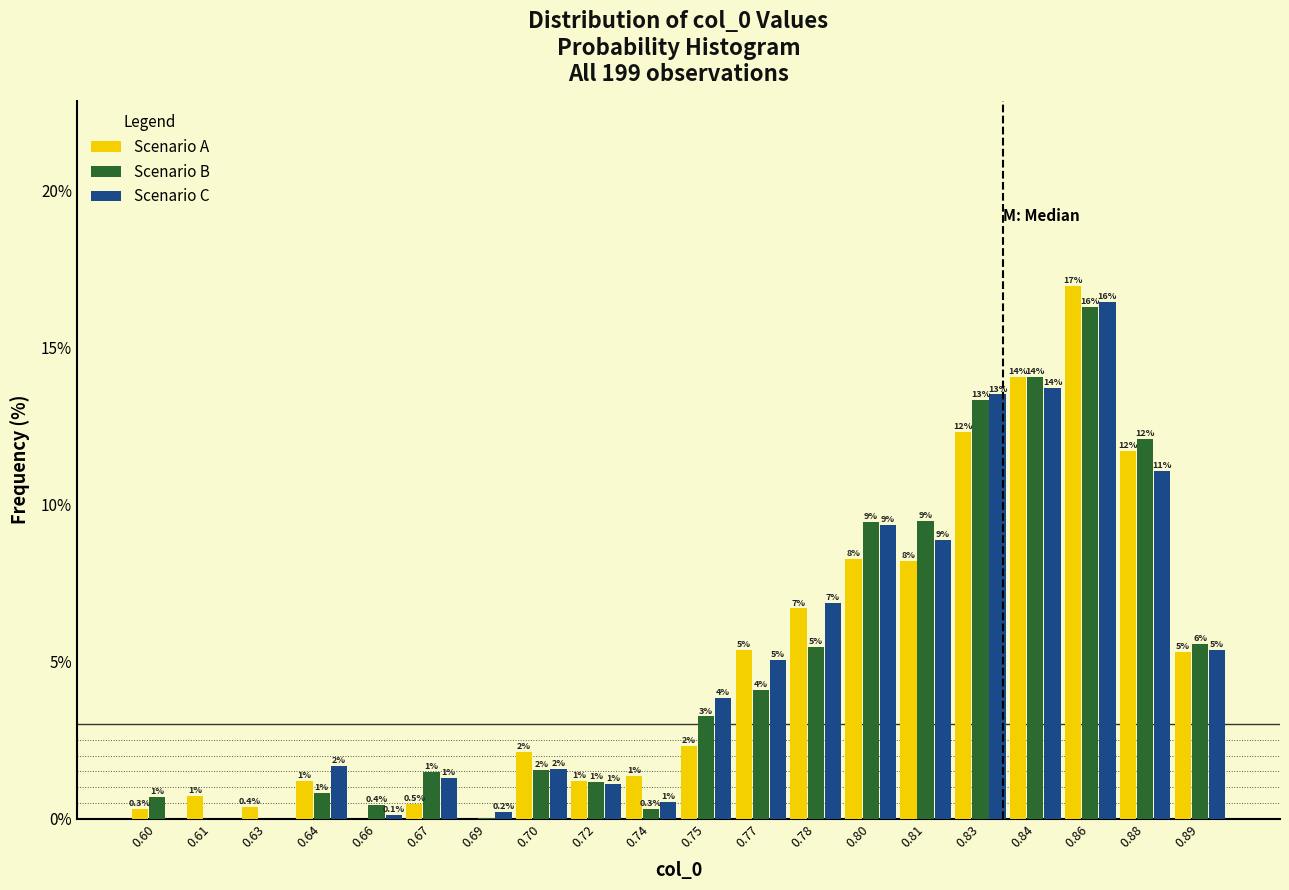

Does the chart contain stacked bars?

No